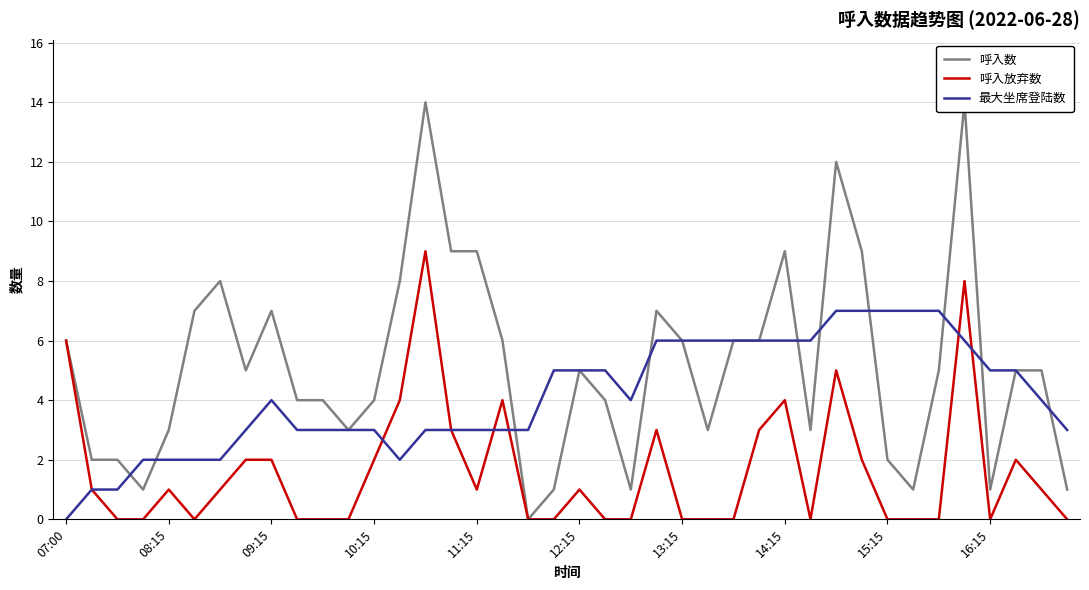

The 最大坐席登陆数 series shows 6 at 26. True or false?

True